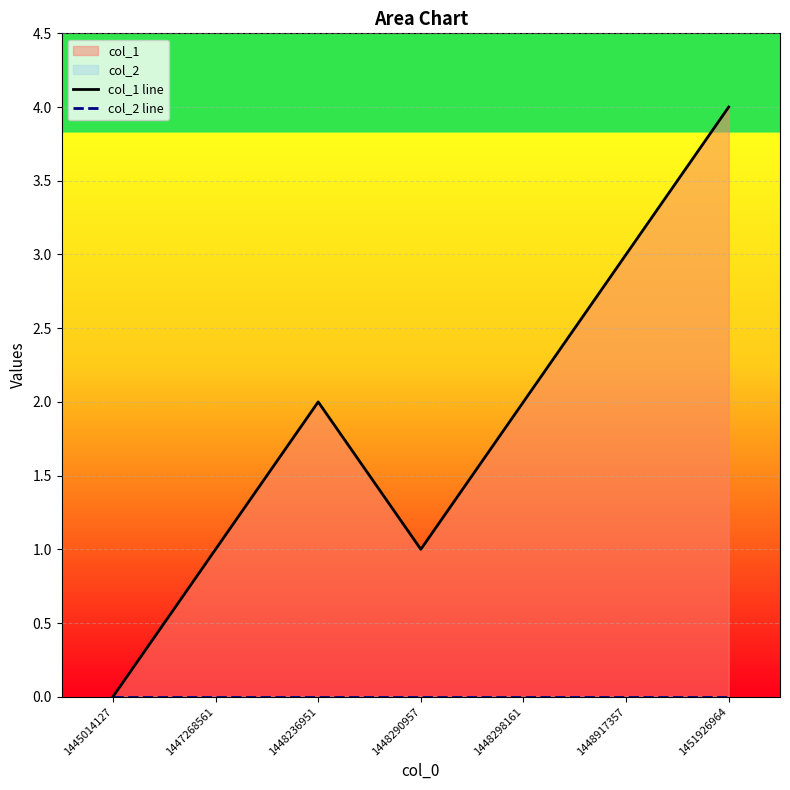

What is the difference between the highest and lowest values at 1448298161?

2